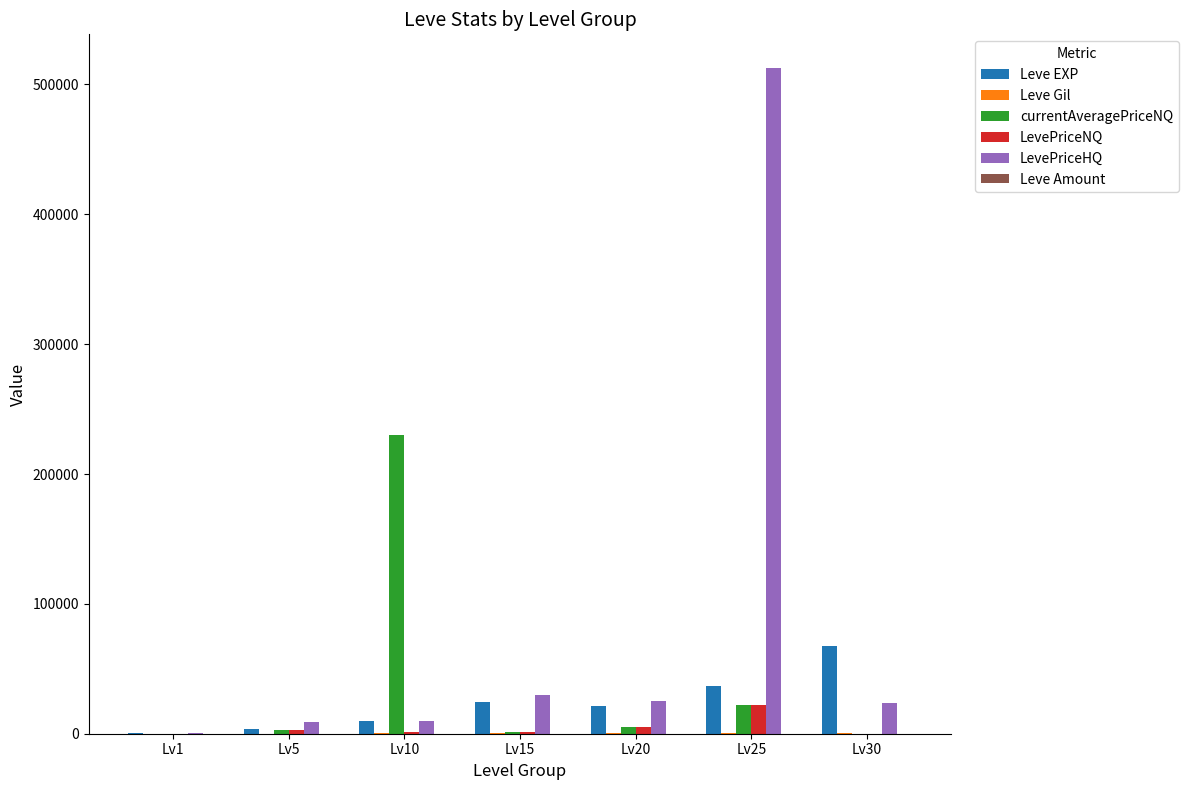

What is the difference between the currentAveragePriceNQ values at Lv15 and Lv25?

21017